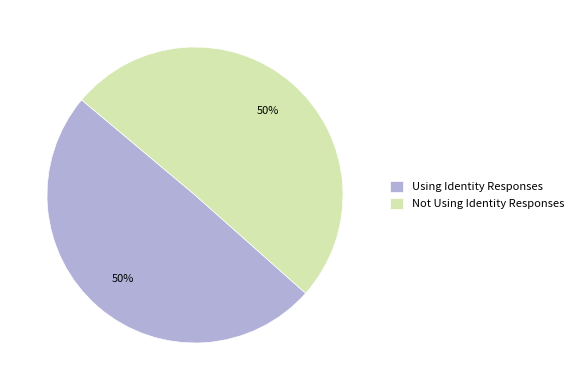

Is it true that Using Identity Responses is 50% of the pie?

True